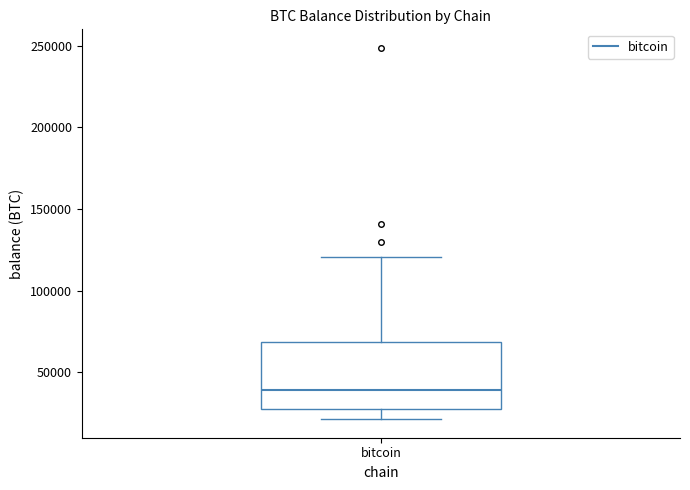

Transcribe this box plot: give where the median line is, the range the box spans, and where the two whiskers end, as read against the y-axis. The values are not printed on the chart, so give them approximately, as read against the axis.

median 40000, box 25000 to 70000, whiskers 20000 to 120000